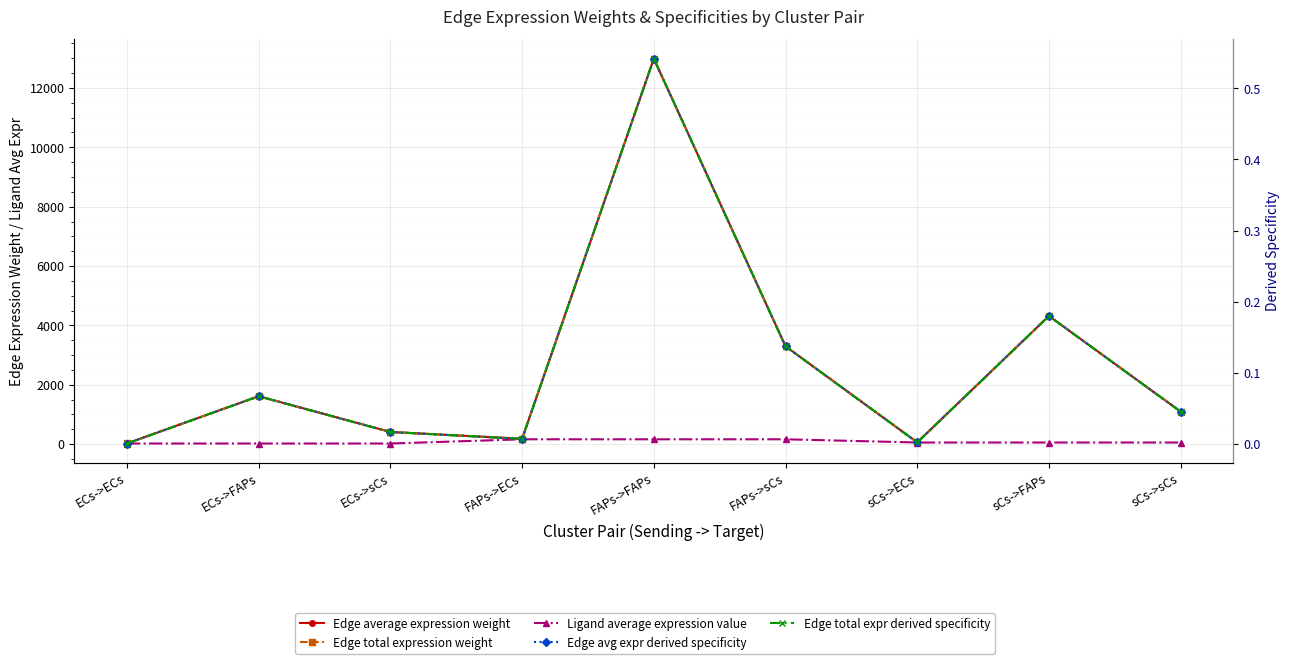

What is the greatest value displayed?

12987.8